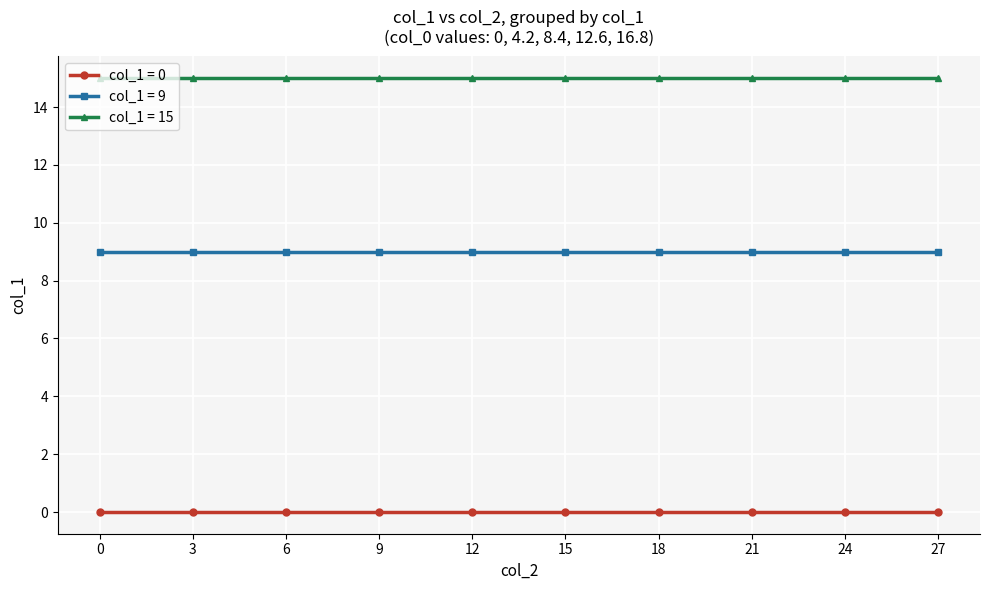

How many categories are shown in the chart?

10